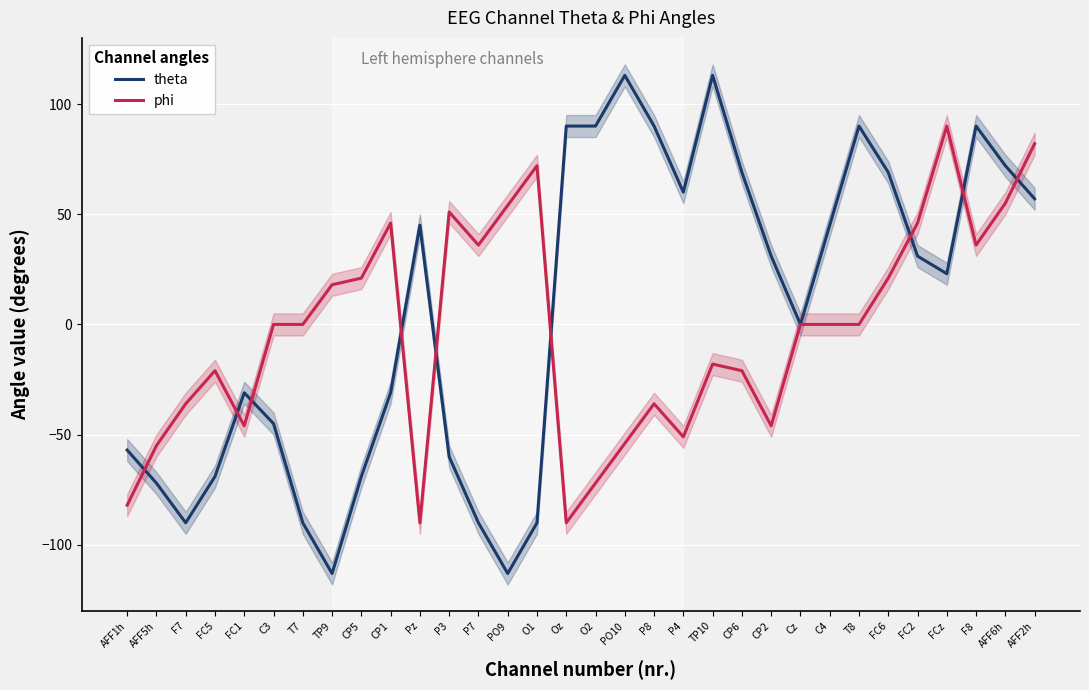

True or false: phi has a value of 0 at T7.

True